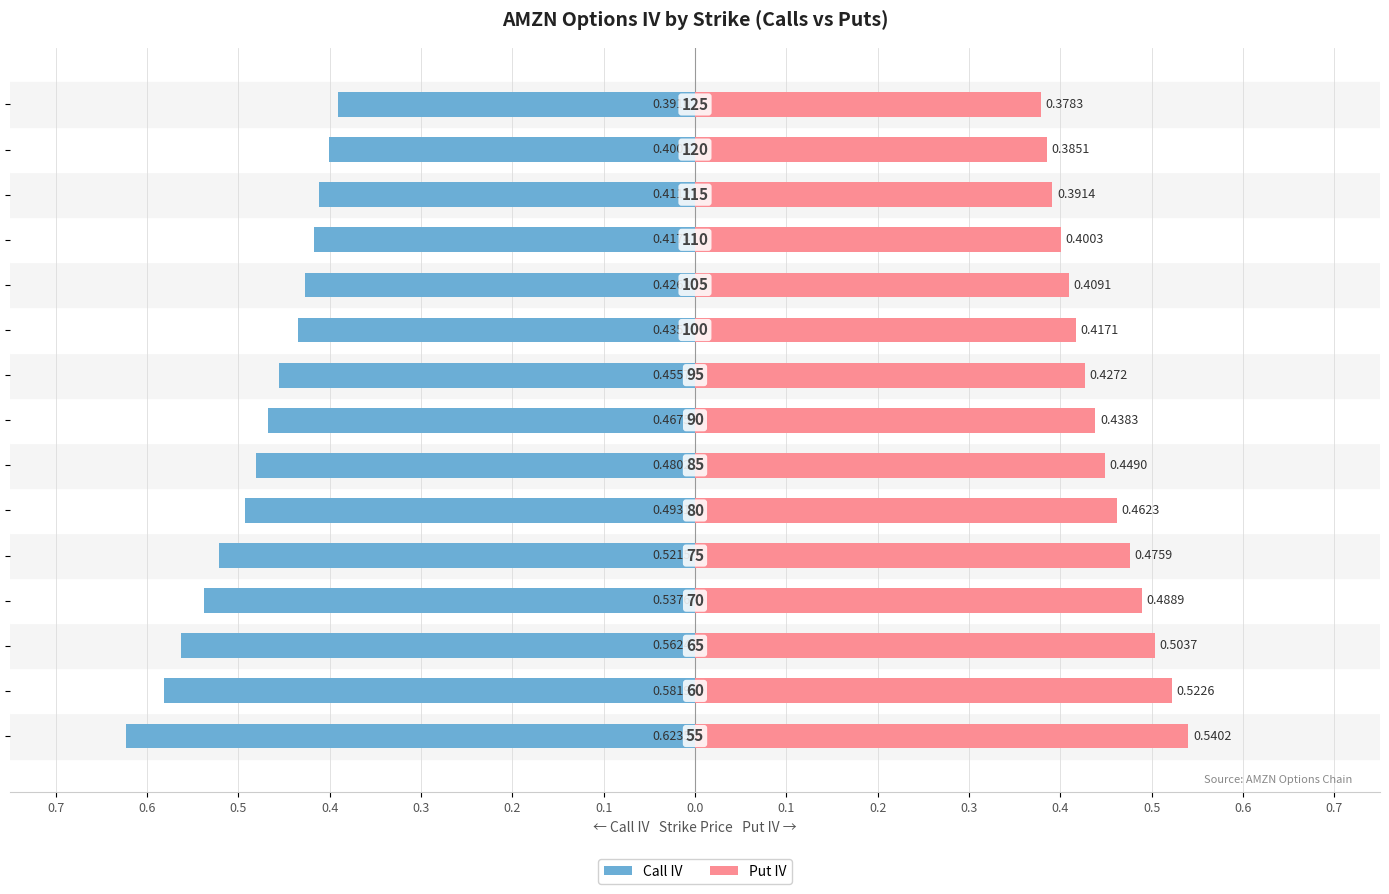

What are all the series names shown in the legend?

Call IV, Put IV